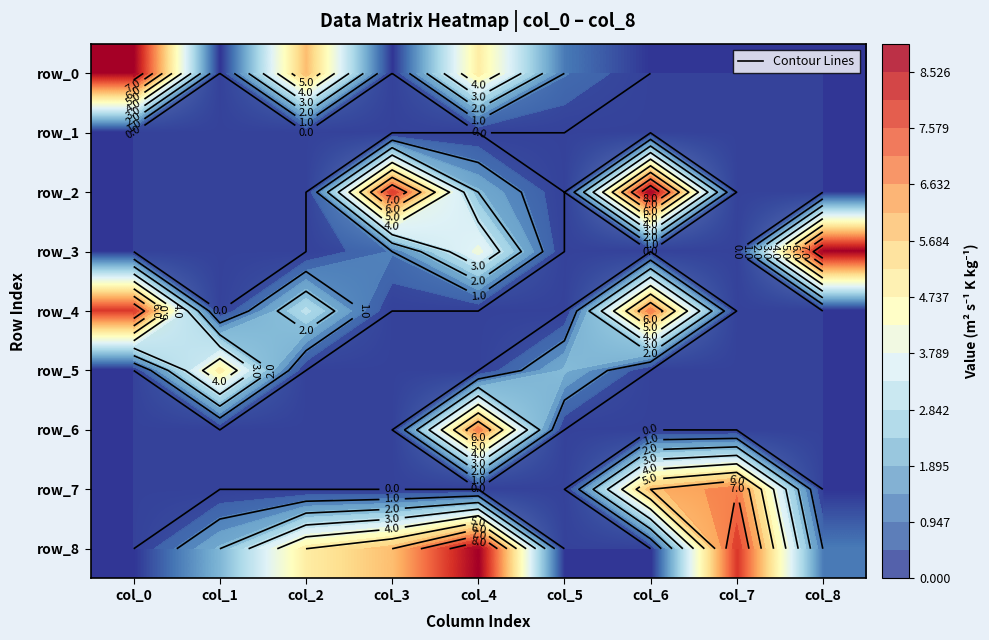

What is the total value across all series at col_1?

7